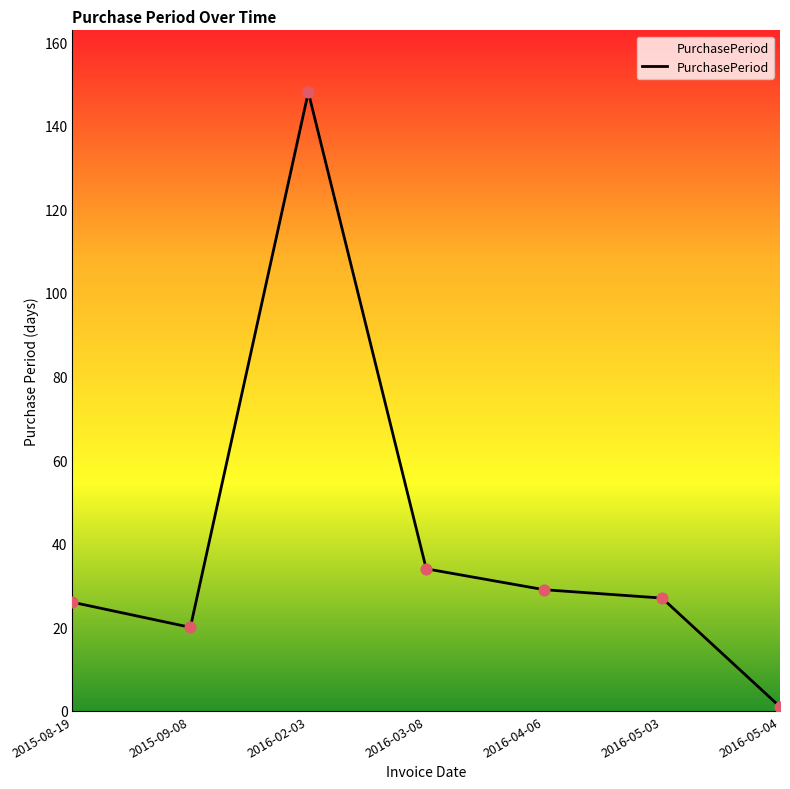

What is the change in value from 2016-02-03 to 2016-03-08?

-114